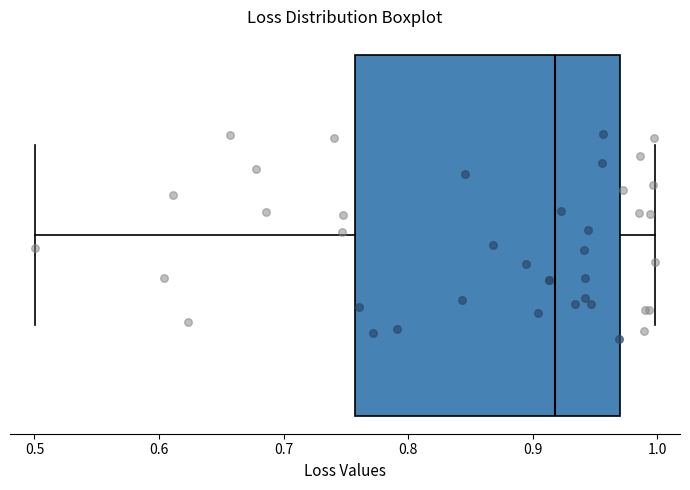

Where is the right edge of the box on the x-axis? The values are not printed on the chart, so give them approximately, as read against the axis.

0.97